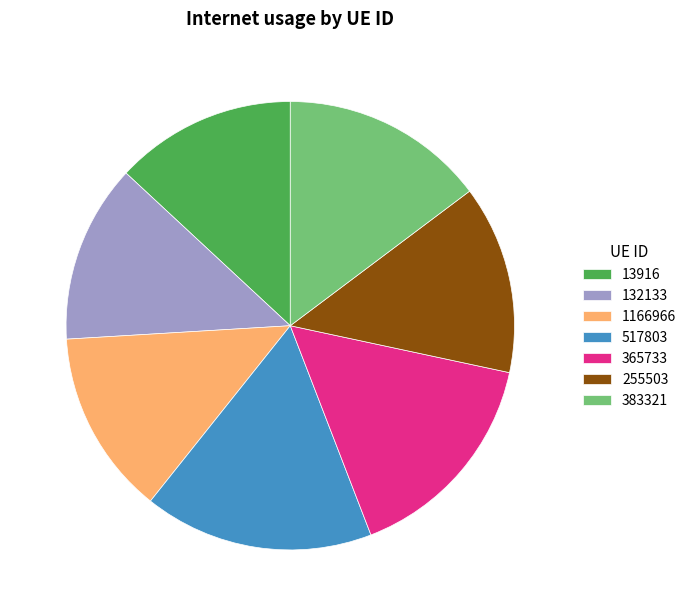

Is it true that 255503 is 14% of the pie?

True